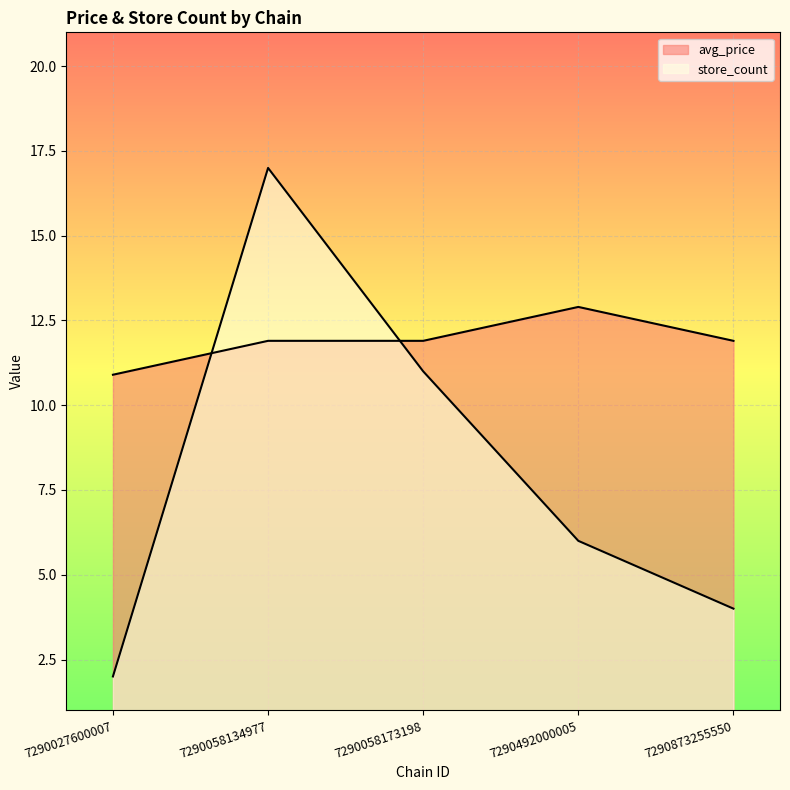

At which label does store_count reach its peak?

7290058134977